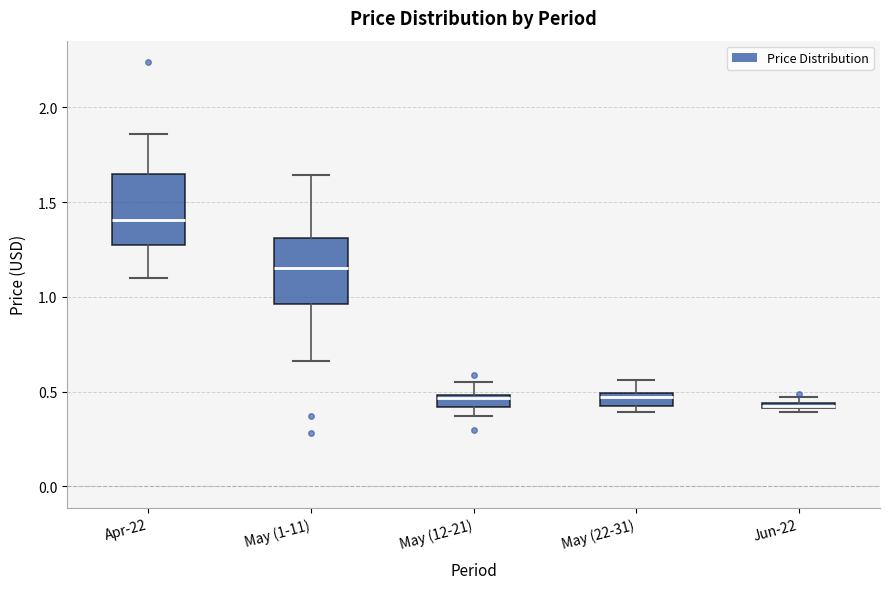

Where is the upper edge of the box for May (12-21) on the y-axis? The values are not printed on the chart, so give them approximately, as read against the axis.

0.50